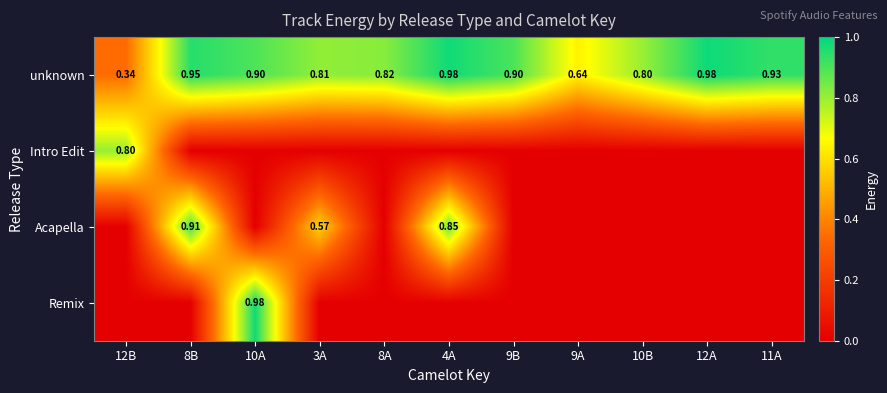

Is the value of unknown at 12B greater than the value of Acapella at 10A?

Yes